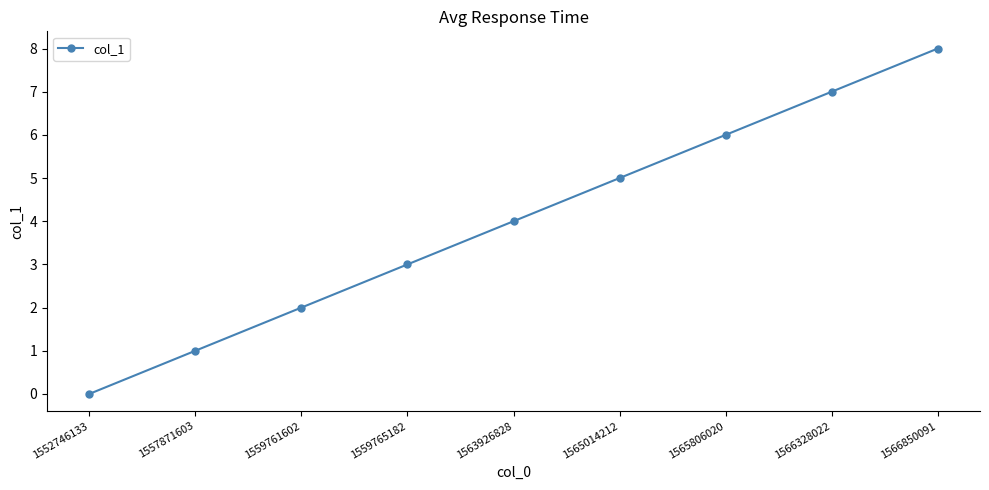

True or false: there are more than 1 points higher than both neighbors.

False